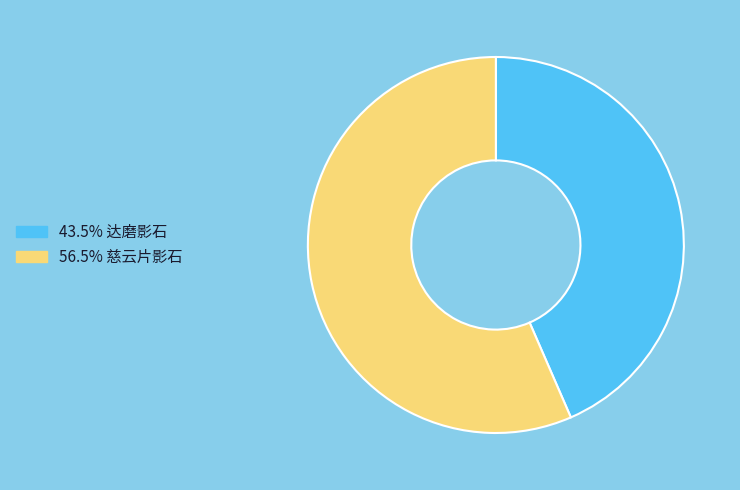

Is there a majority slice in this chart?

Yes